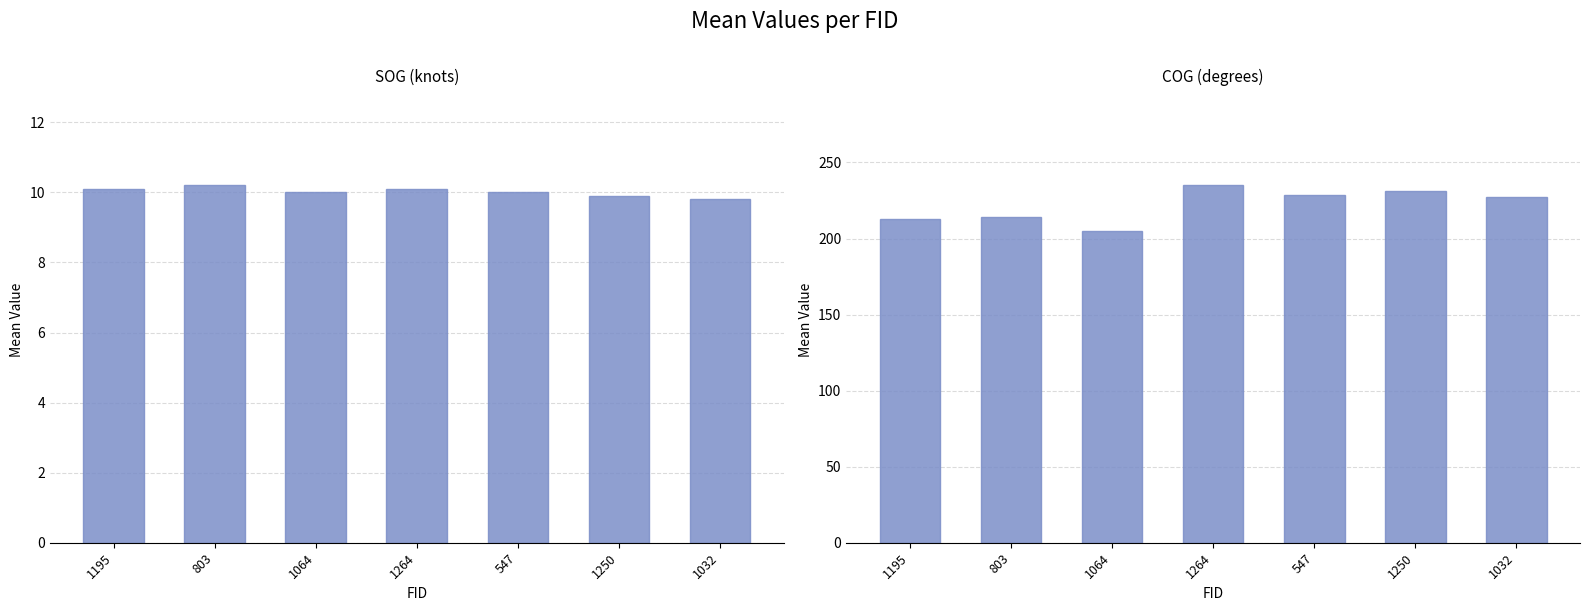

At 1195, list the series in order from smallest to largest.

SOG, COG